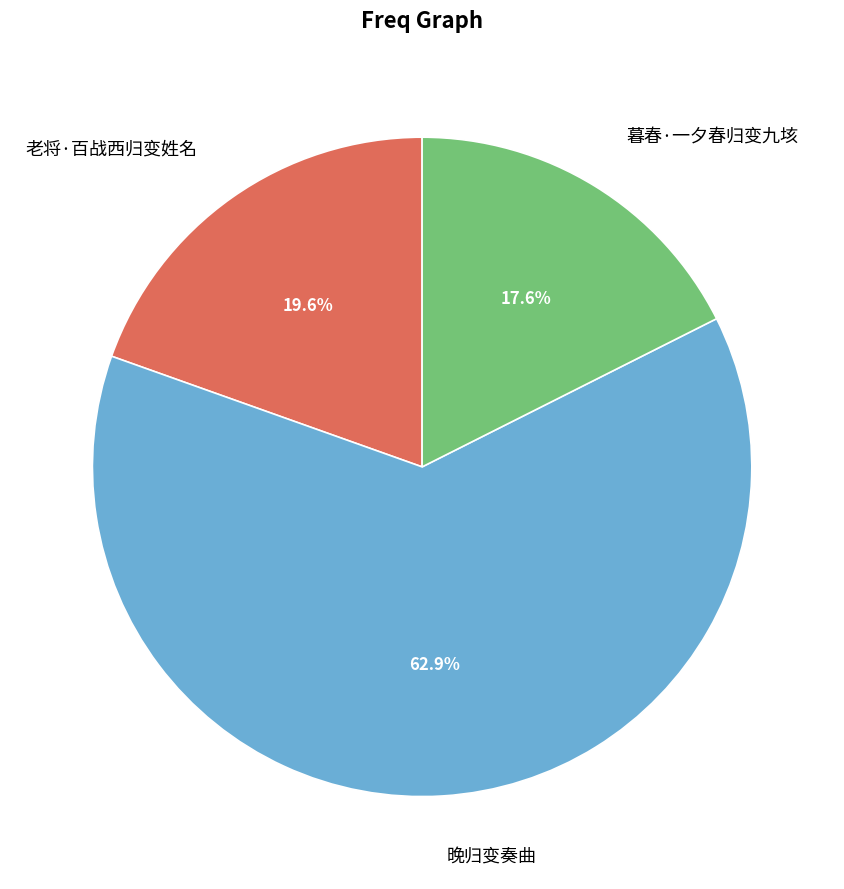

What percentage is the 老将·百战西归变姓名 slice, to the nearest percent?

20%